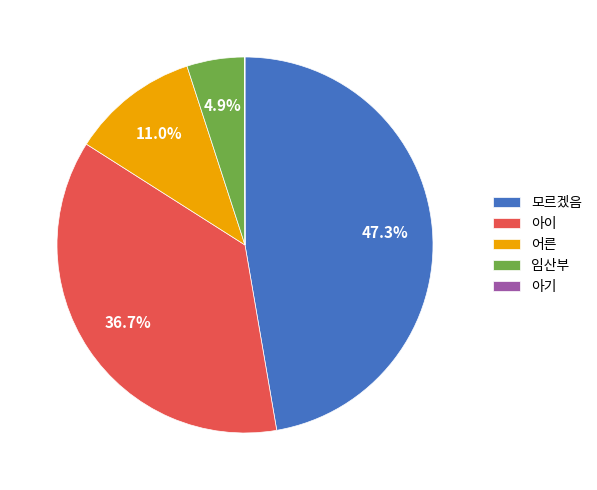

What is the ratio of the value at 아이 to the value at 모르겠음?

0.8